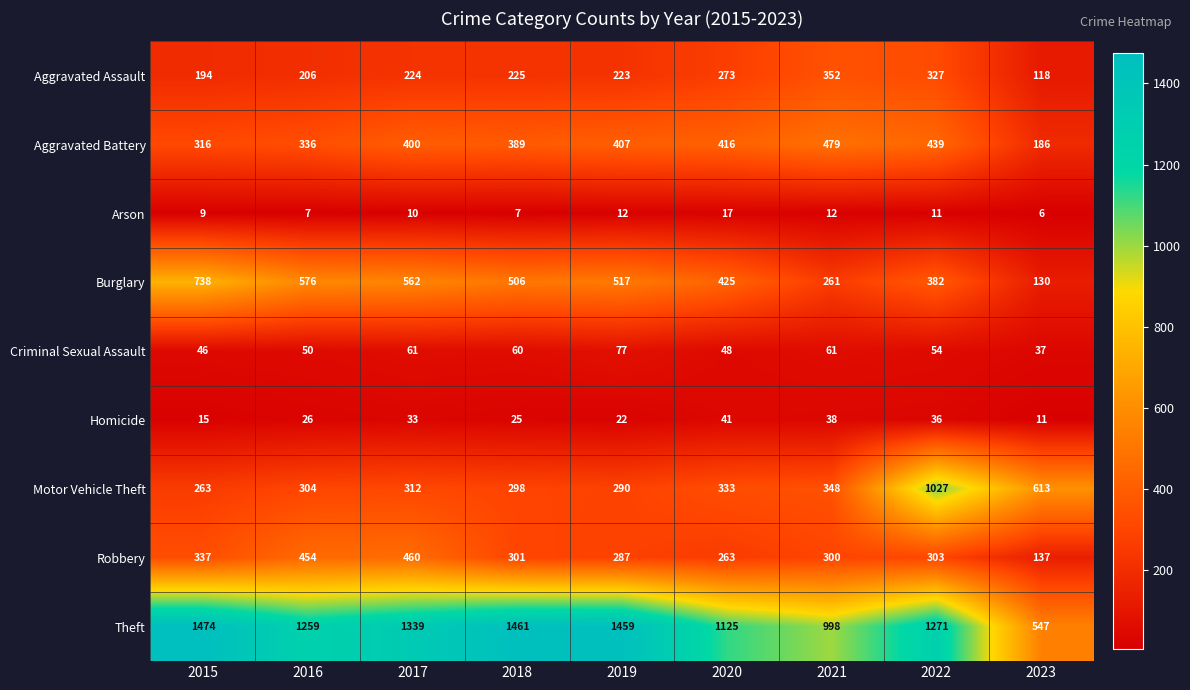

What is the maximum value shown in the chart?

1474